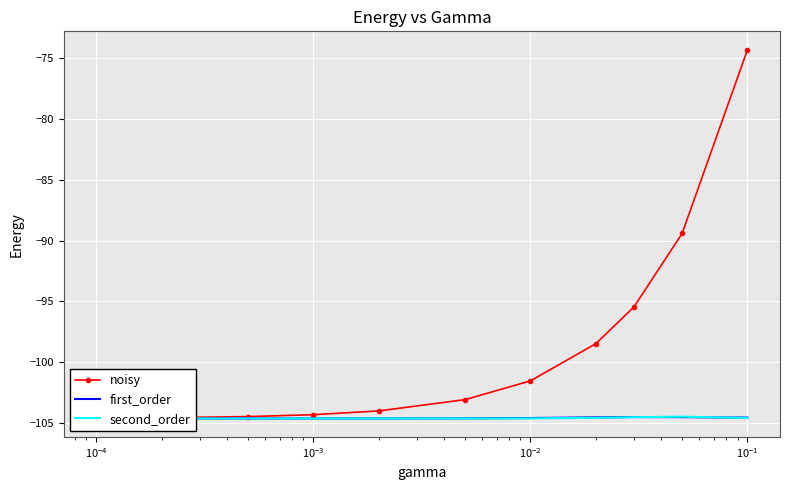

True or false: second_order has more than 1 interior local peaks.

False